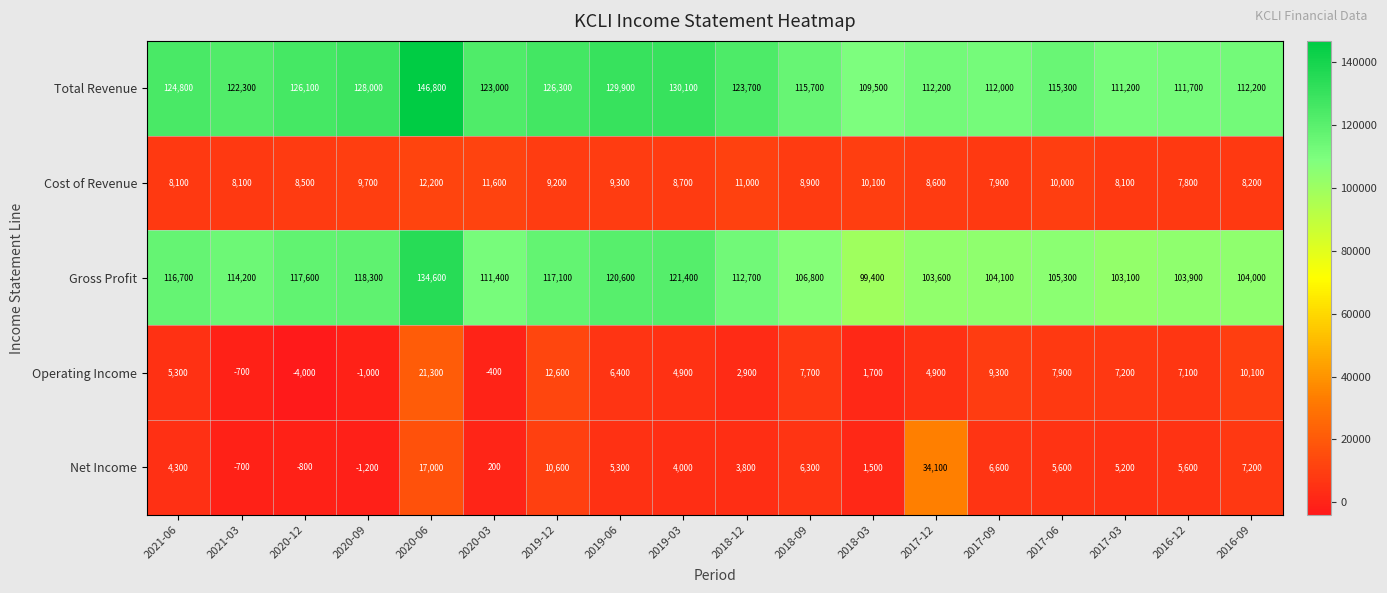

What is the difference between the maximum and minimum values in the Net Income series?

35300